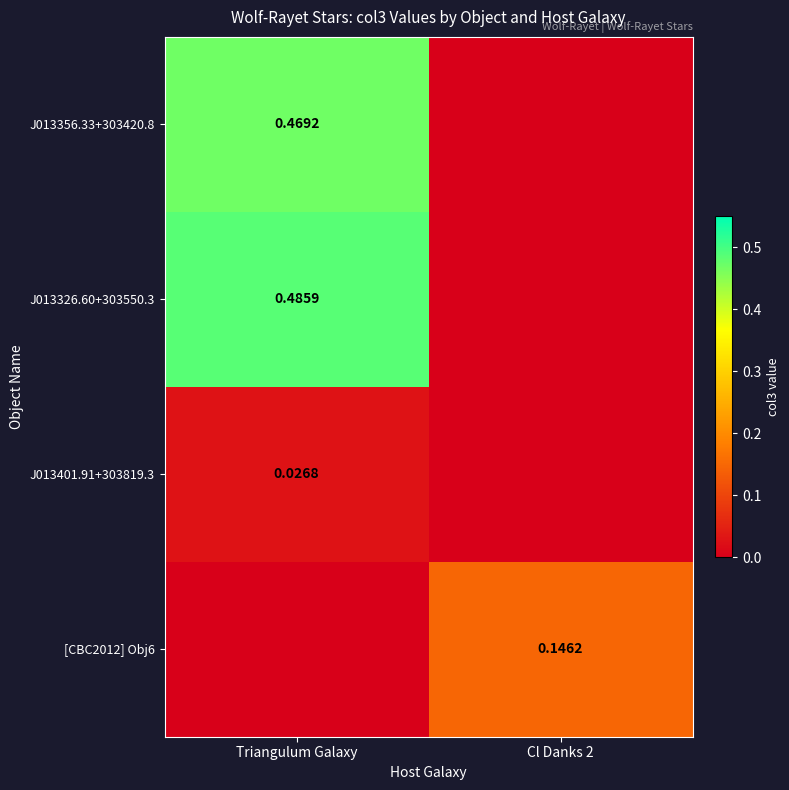

Between Triangulum Galaxy and Cl Danks 2, which series saw the biggest shift?

J013326.60+303550.3